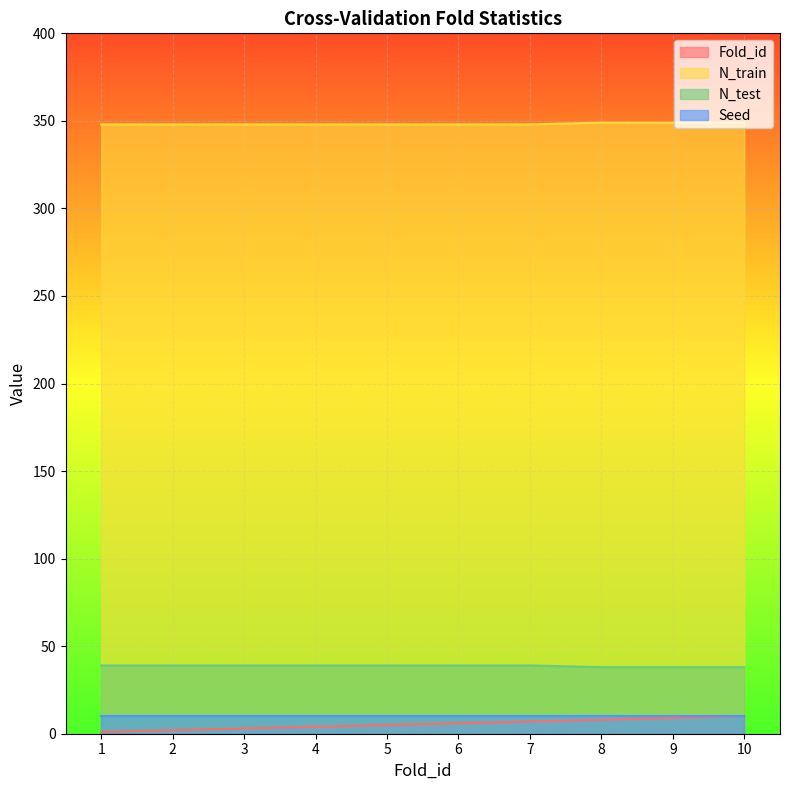

What is the smallest value displayed?

1